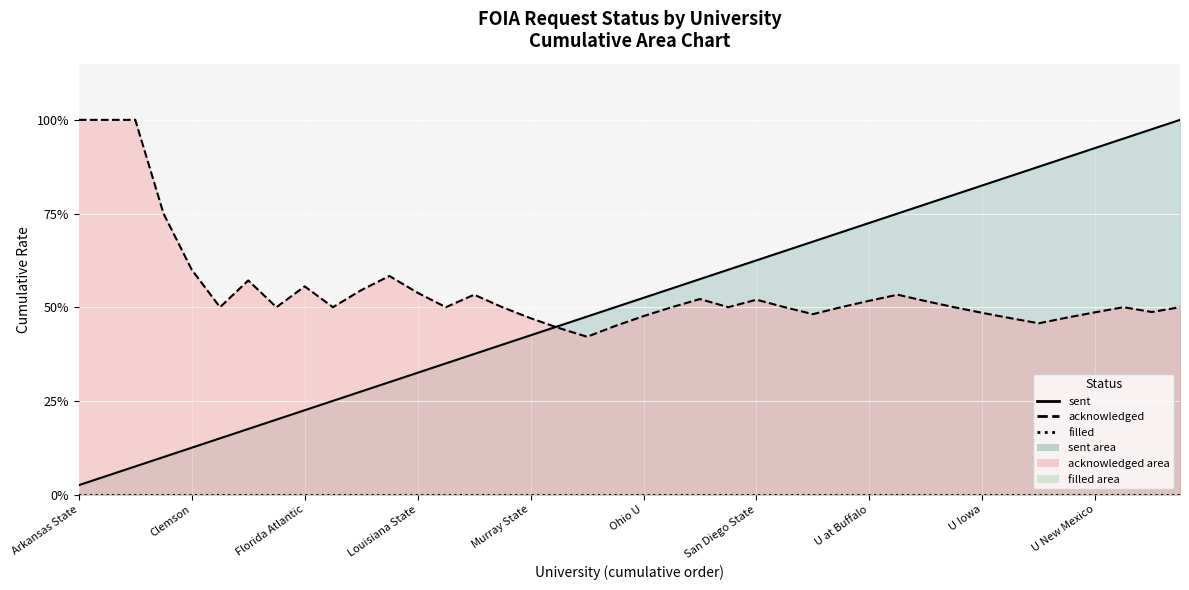

List the series in order of their peak value, highest first.

sent (line), acknowledged (line), filled (line)